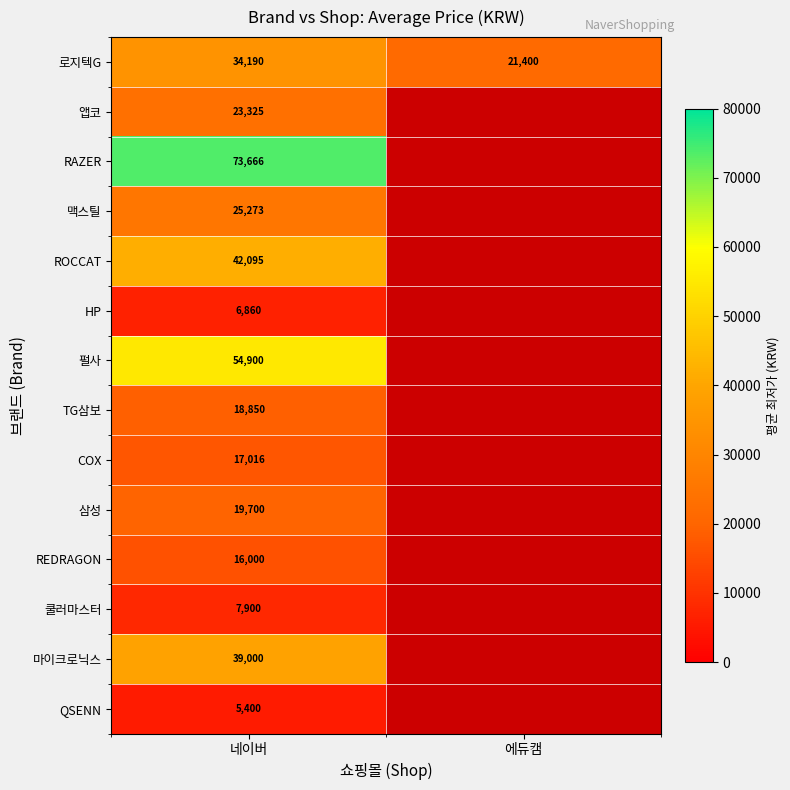

At which label does 로지텍G reach its minimum?

에듀캠